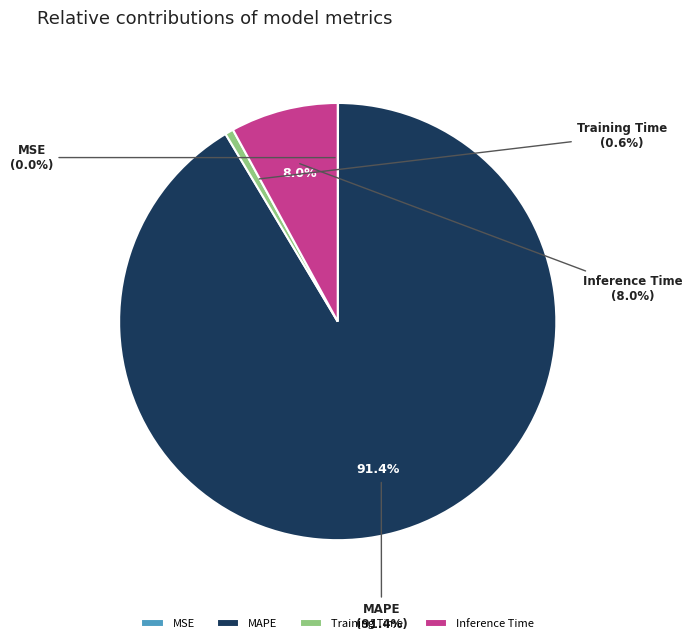

To the nearest percent, what is the difference between the largest and smallest slice percentages?

91%